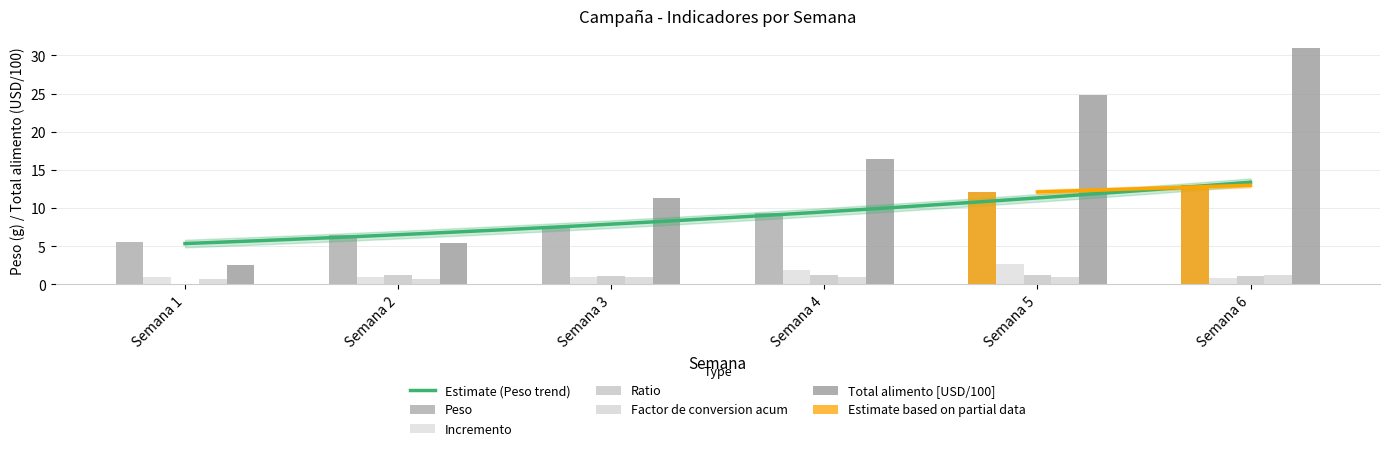

What is the average value of the Total alimento [USD] series?

15.2